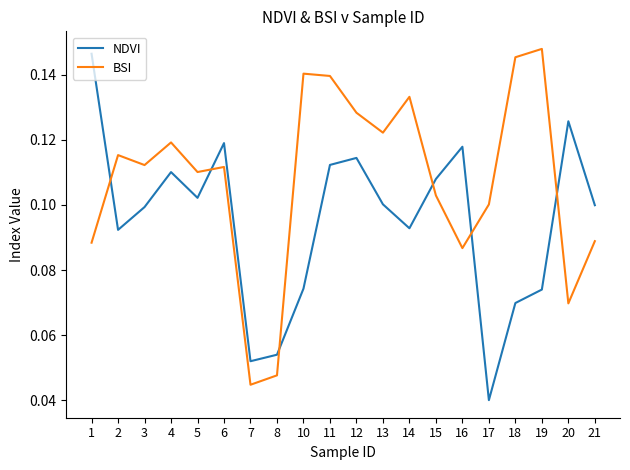

The BSI series shows 0.1 at 8. True or false?

False